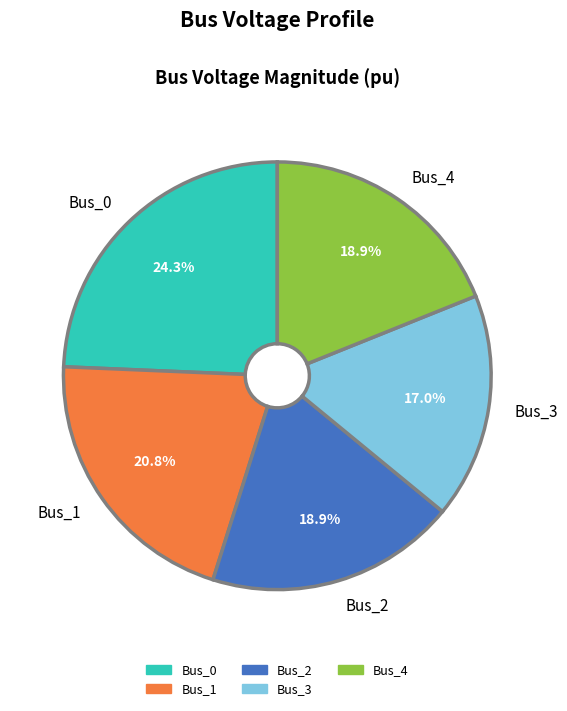

To the nearest percent, what percentage of the pie is Bus_3?

17%